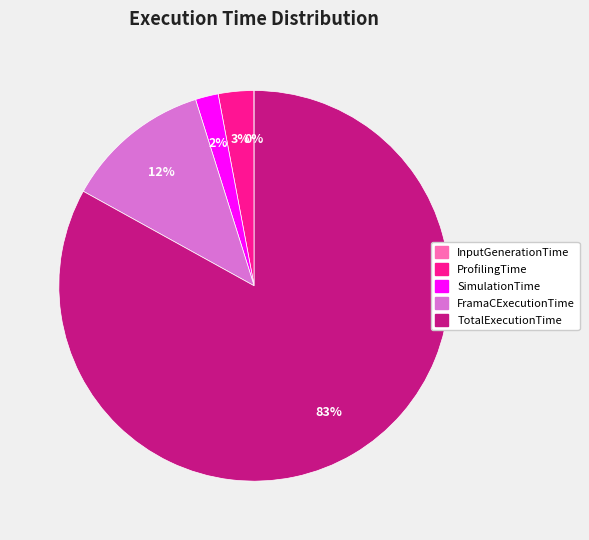

The FramaCExecutionTime slice represents 18% of the pie. True or false?

False